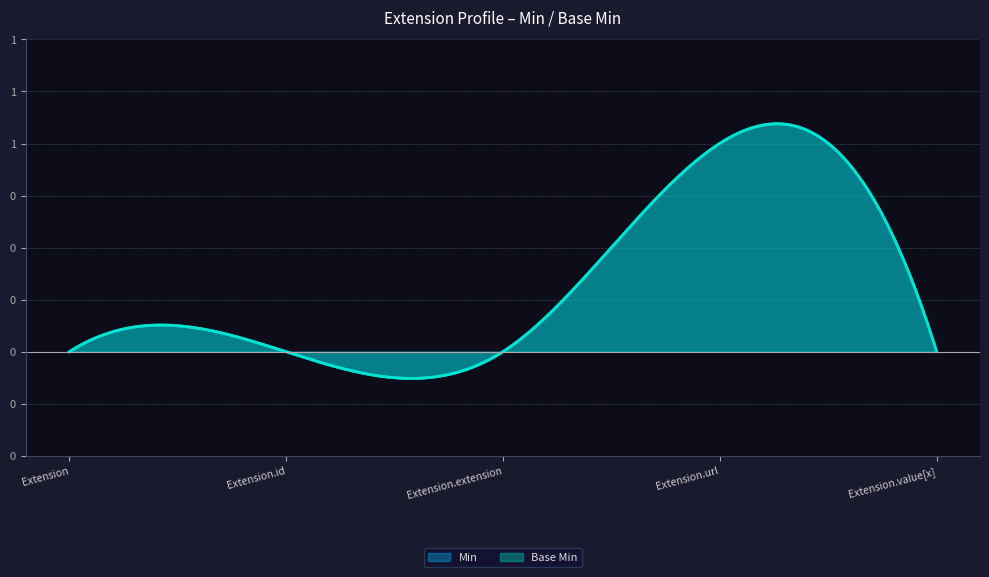

True or false: Min and Base Min cross at least once.

False